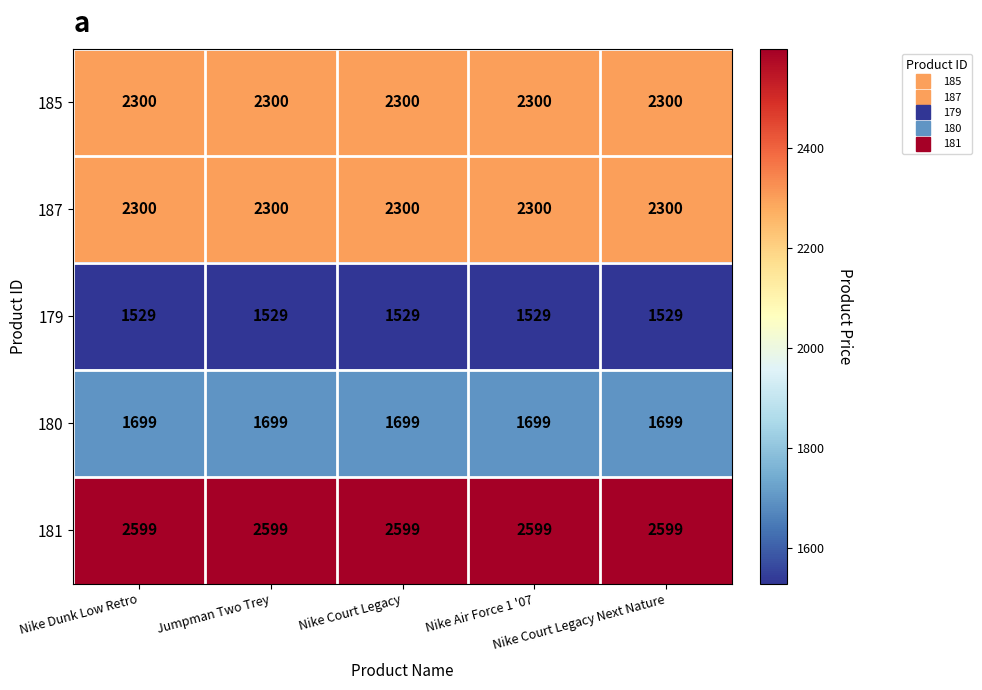

What is the total value across all series at Nike Court Legacy?

10427